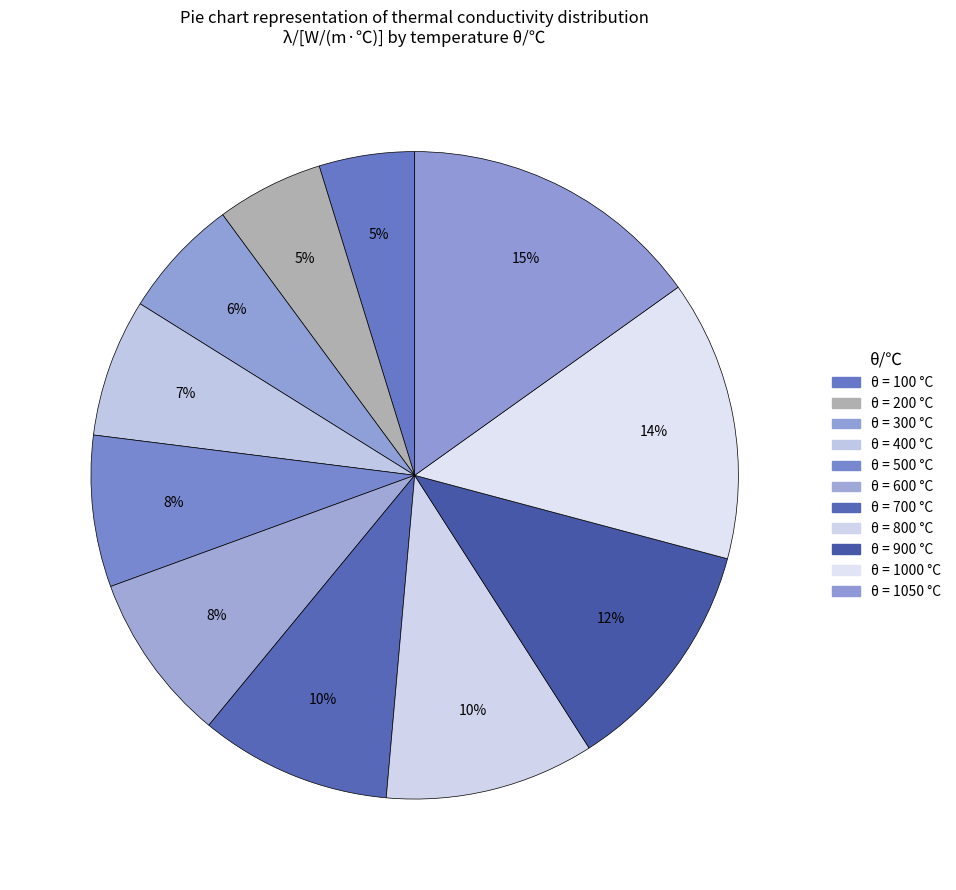

How many slices are in this pie chart?

11